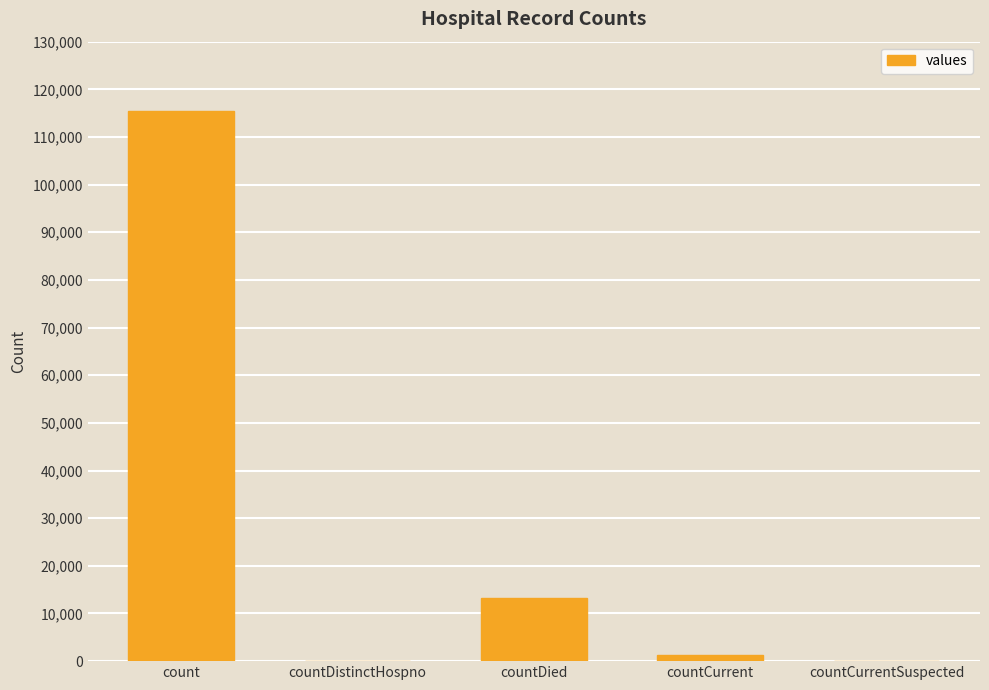

What is the difference between the values at countCurrent and countCurrentSuspected?

1383